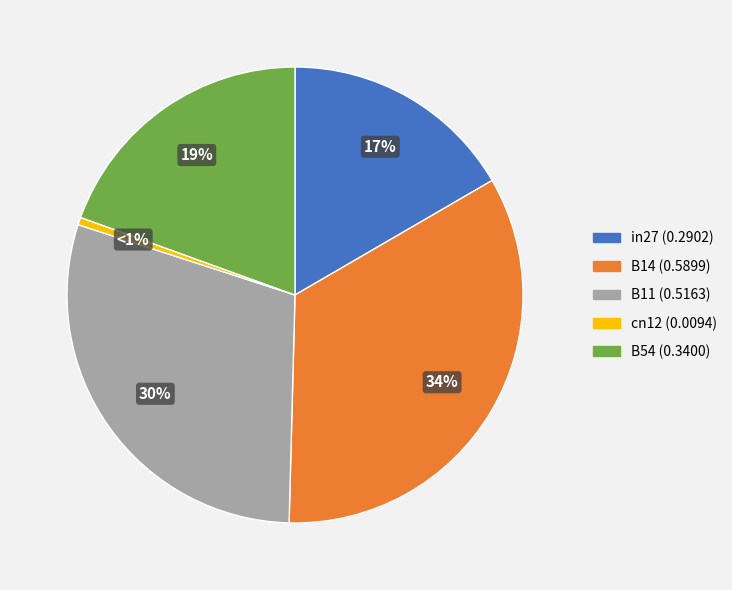

To the nearest percent, what is the difference between the largest and smallest slice percentages?

33%